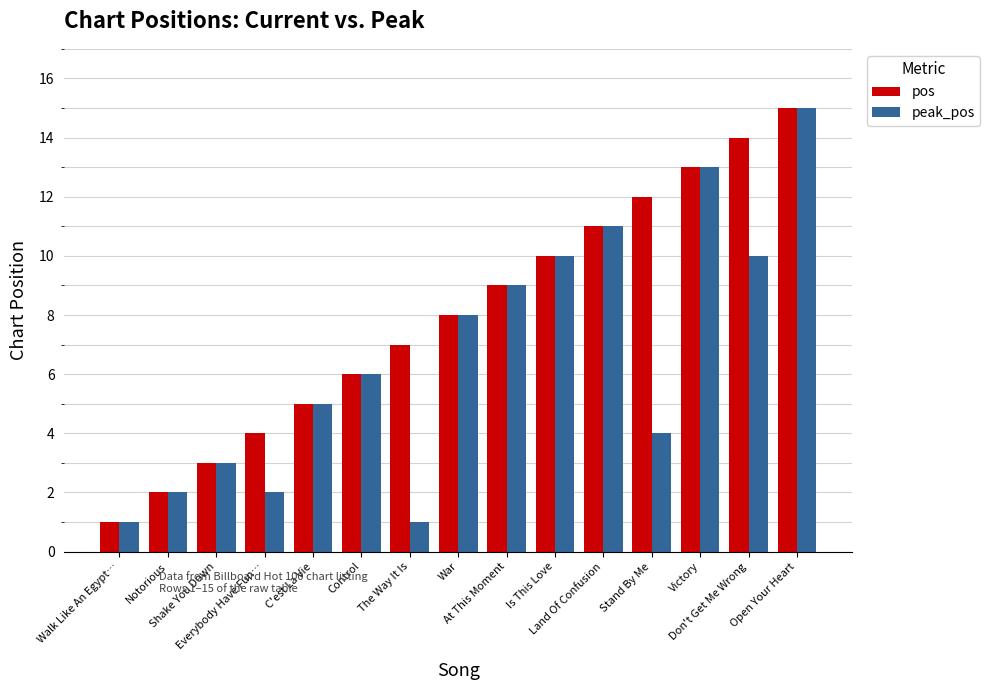

List the series in order of their overall mean, highest first.

pos, peak_pos